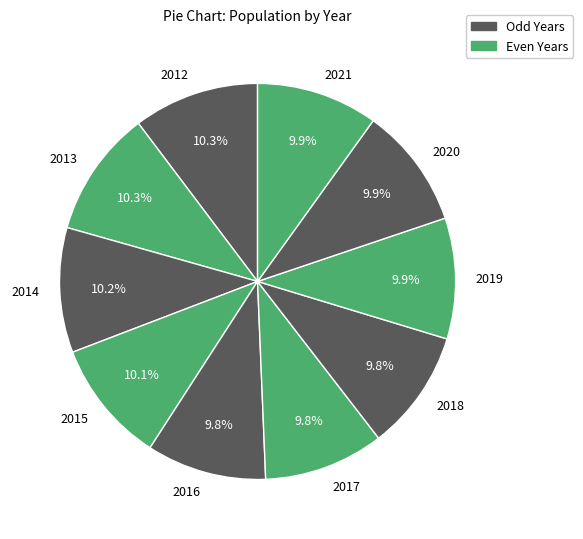

Approximately how many times larger is the value at 2018 compared to 2016?

1.0